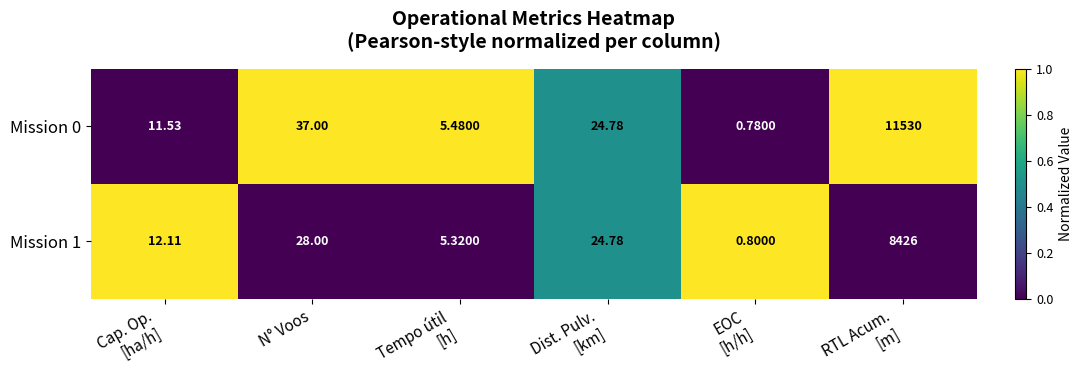

At which label does Mission 1 first exceed 24?

N° Voos